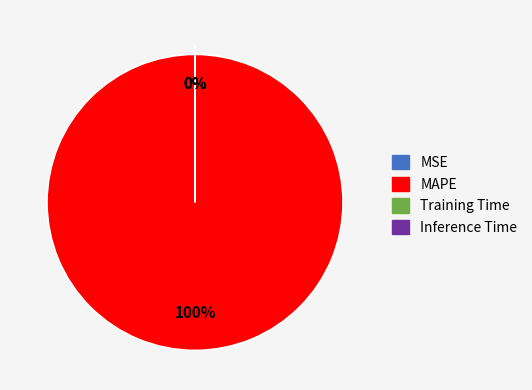

Which category accounts for the majority?

MAPE